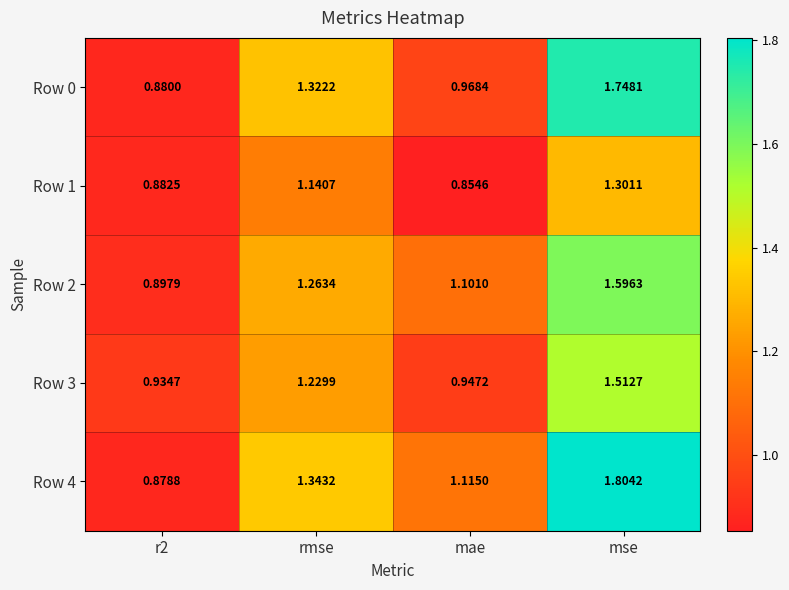

Which series has the widest spread of values?

Row 4